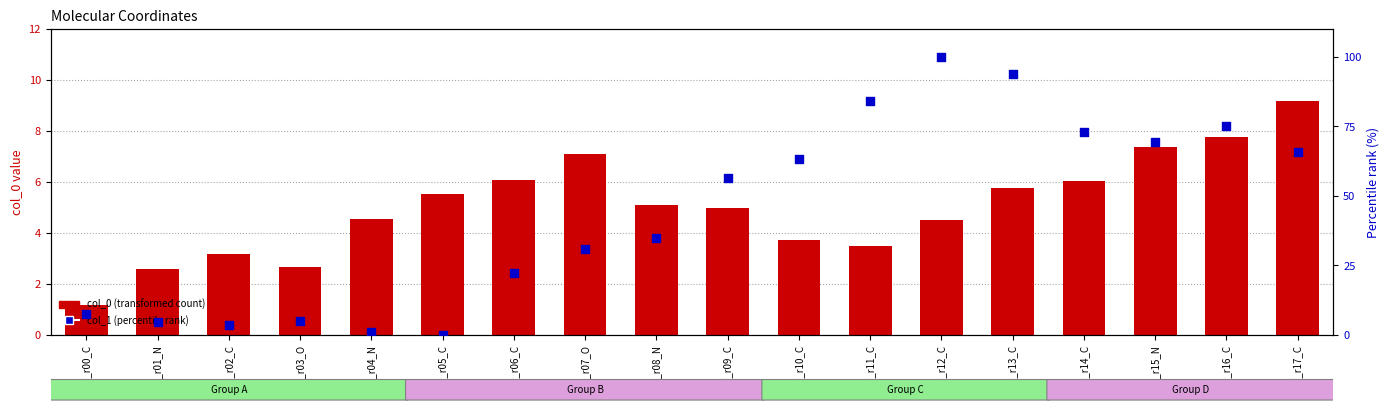

Which series has the widest spread of Y values?

col_1 (percentile rank)